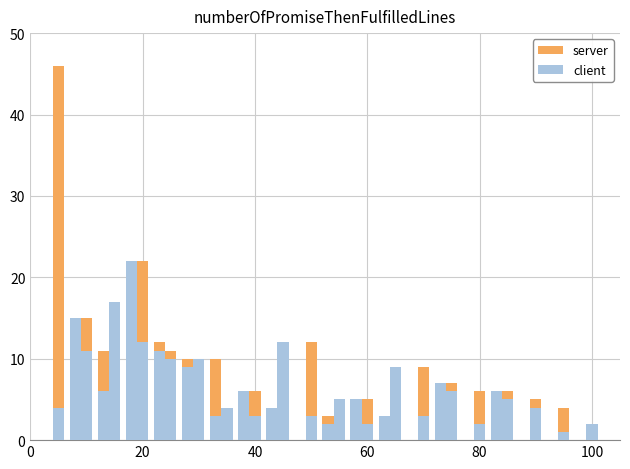

Rank the series by their average value, from highest to lowest.

server, client